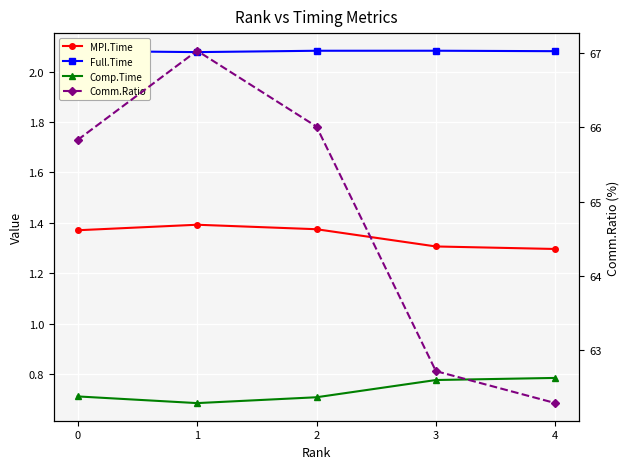

Is it true that Full.Time equals 1.3 at 3?

False